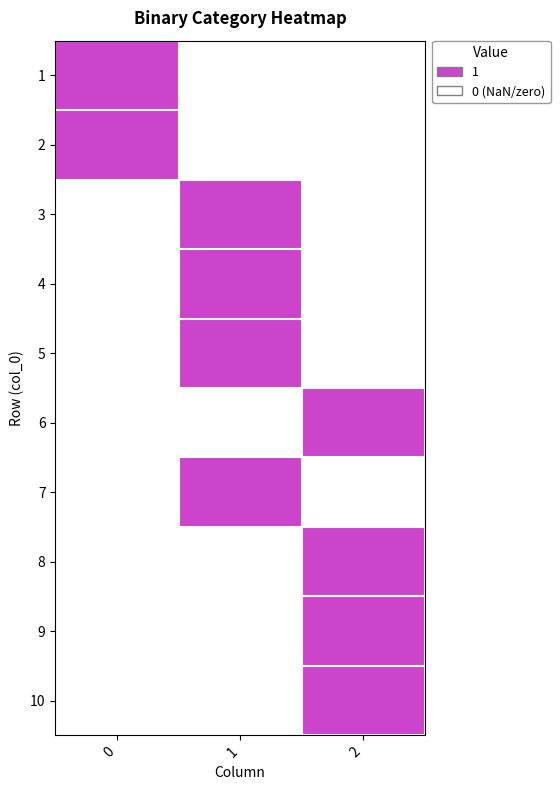

Reading left to right, what are all the values shown in this chart?

1: 0=1	1=0	2=0
2: 0=1	1=0	2=0
3: 0=0	1=1	2=0
4: 0=0	1=1	2=0
5: 0=0	1=1	2=0
6: 0=0	1=0	2=1
7: 0=0	1=1	2=0
8: 0=0	1=0	2=1
9: 0=0	1=0	2=1
10: 0=0	1=0	2=1